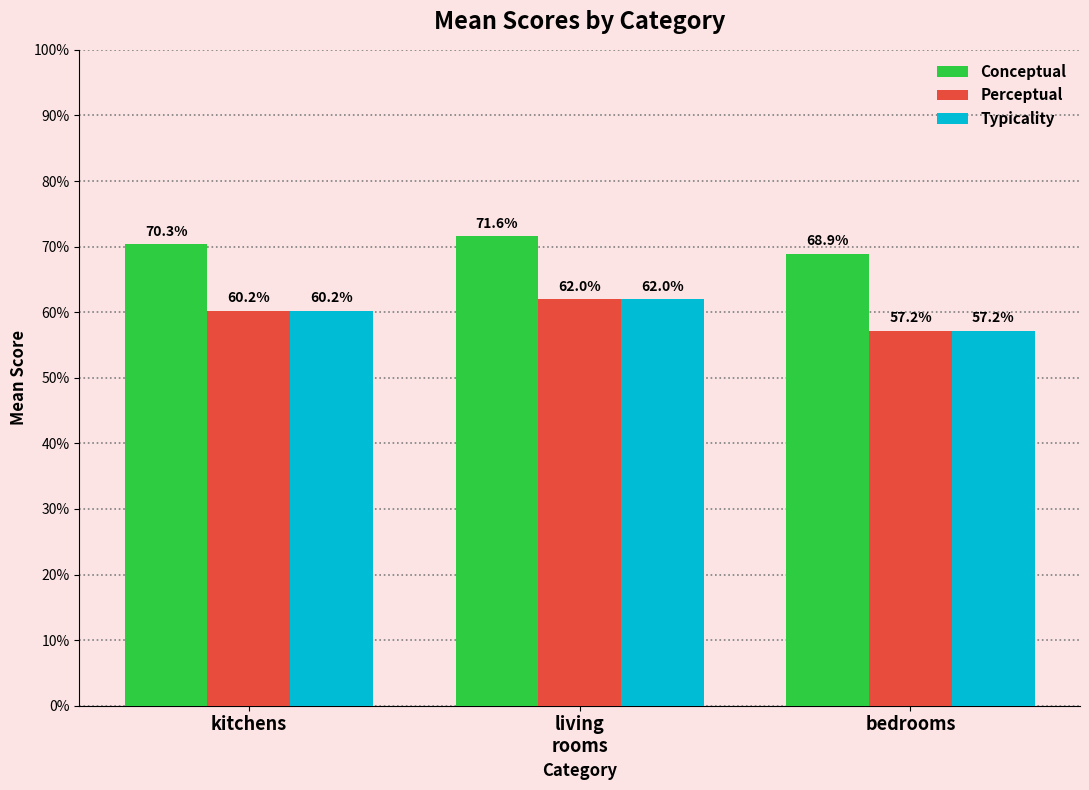

How many bars are there in each group?

3